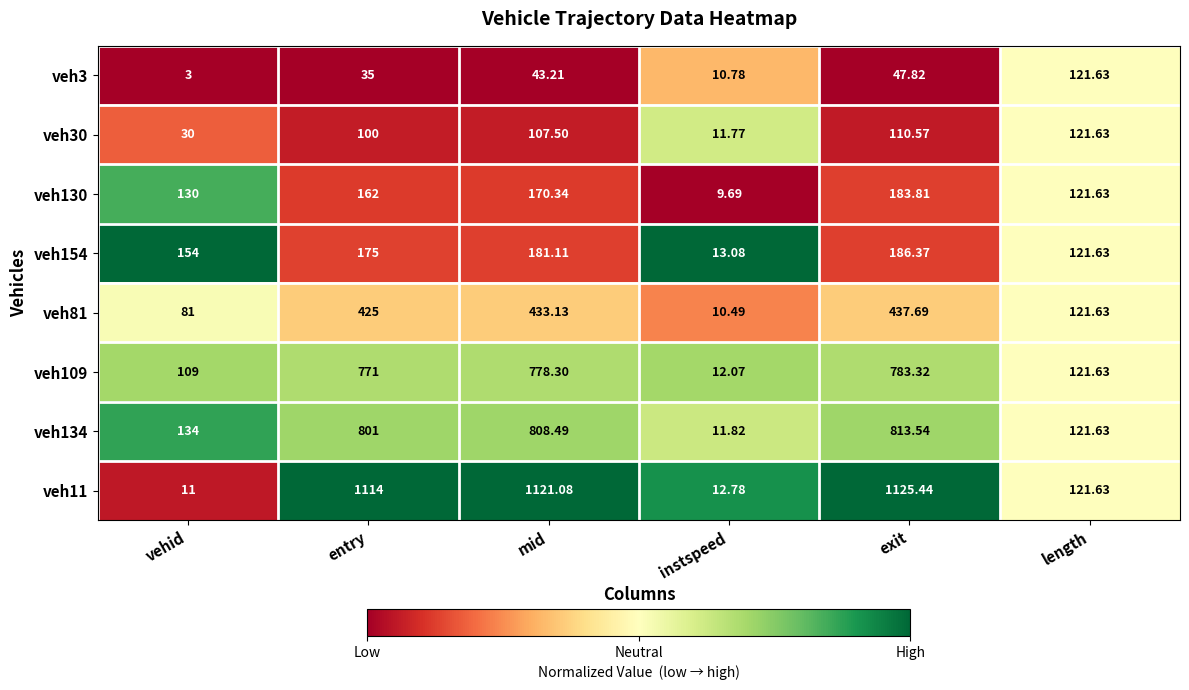

Is the value of veh134 at vehid greater than the value of veh130 at vehid?

Yes